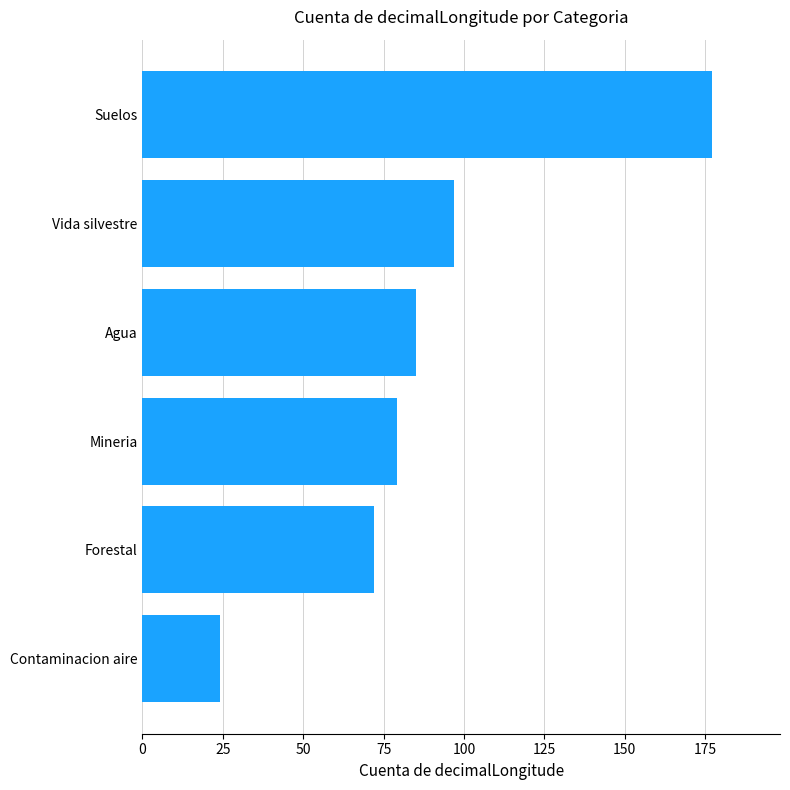

Are the bars horizontal?

Yes